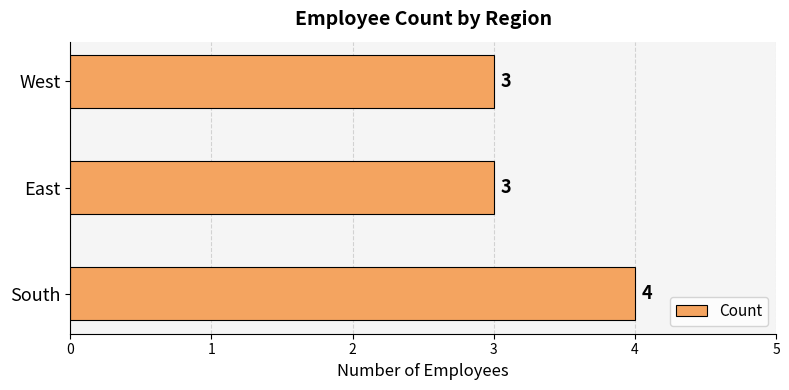

Reading bottom to top, extract all data points from this chart.

4	3	3